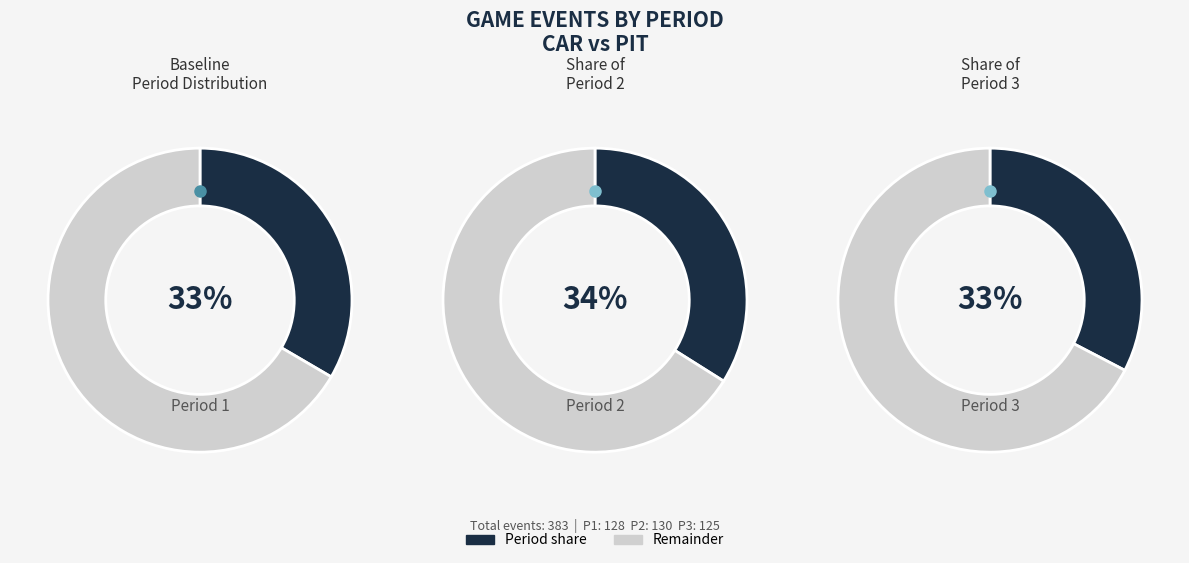

Is it true that 1 is 41% of the pie?

False